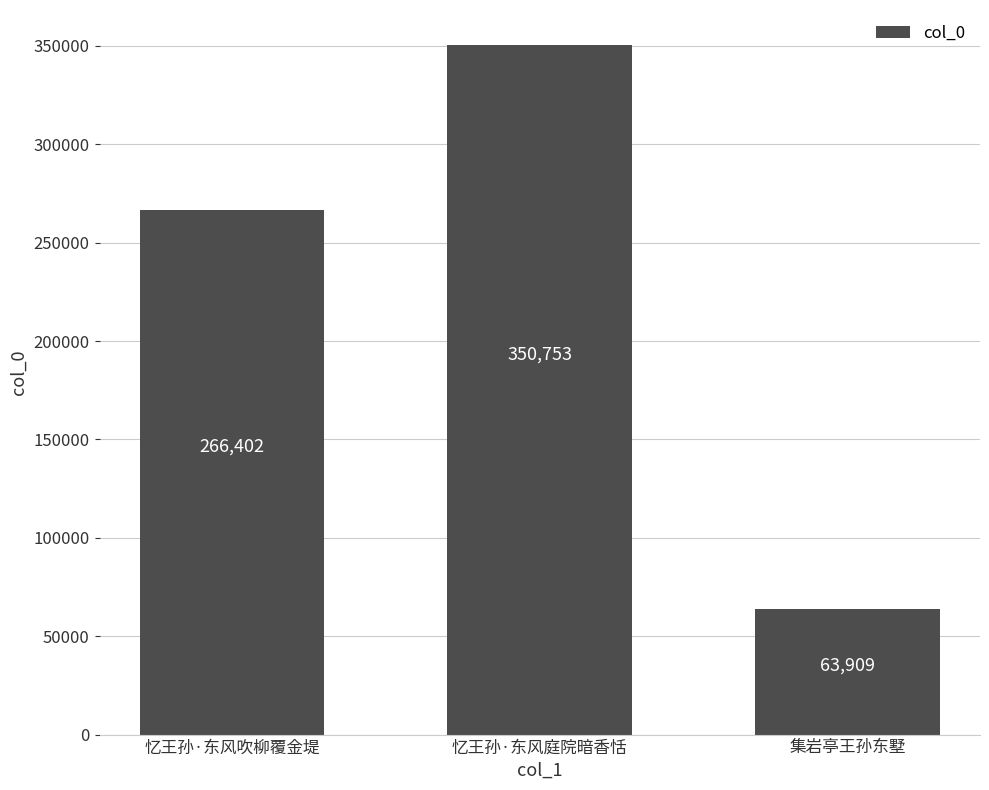

What is the greatest value displayed?

350753